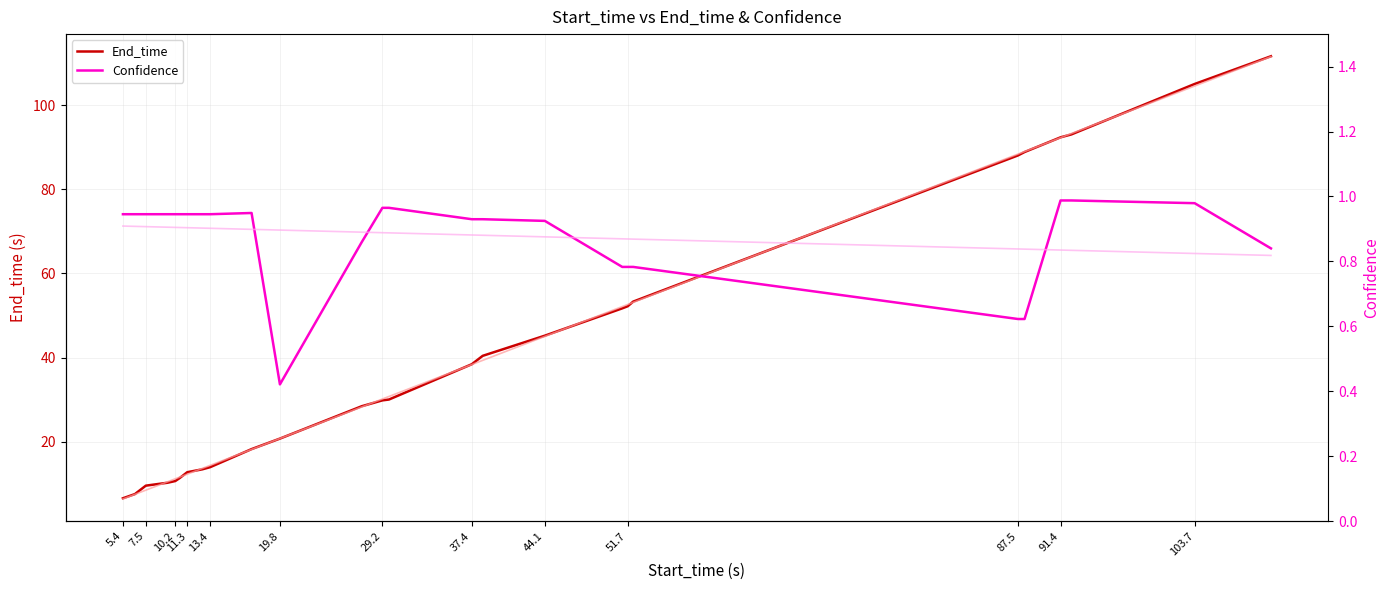

What is the lowest value of the End_time series?

6.5